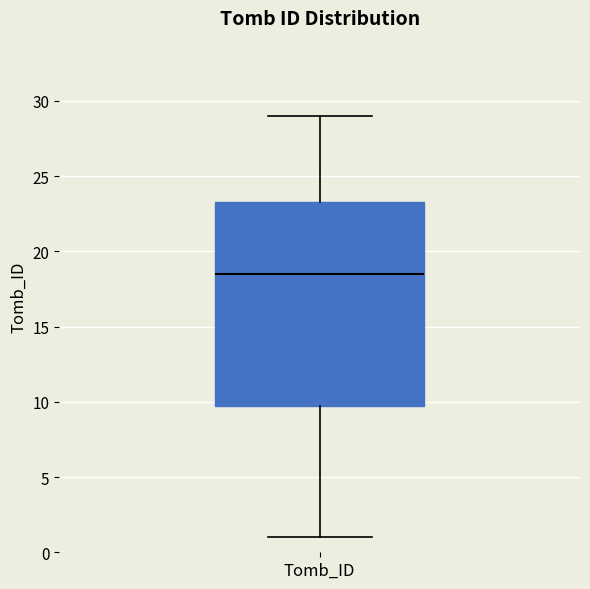

Where does the median line of the box for Tomb_ID sit on the y-axis? The values are not printed on the chart, so give them approximately, as read against the axis.

18.5